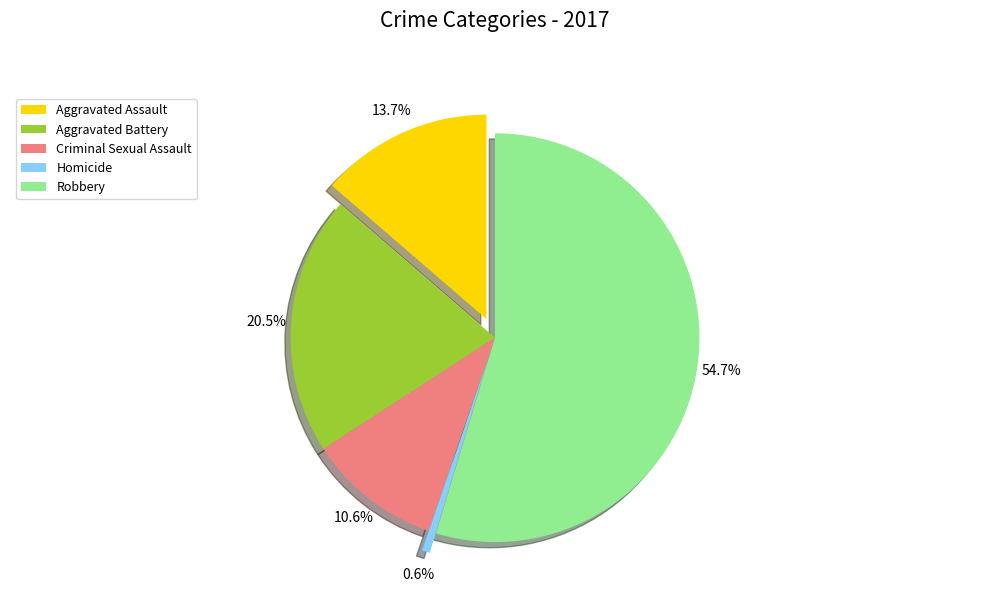

To the nearest percent, what portion does Robbery represent?

55%